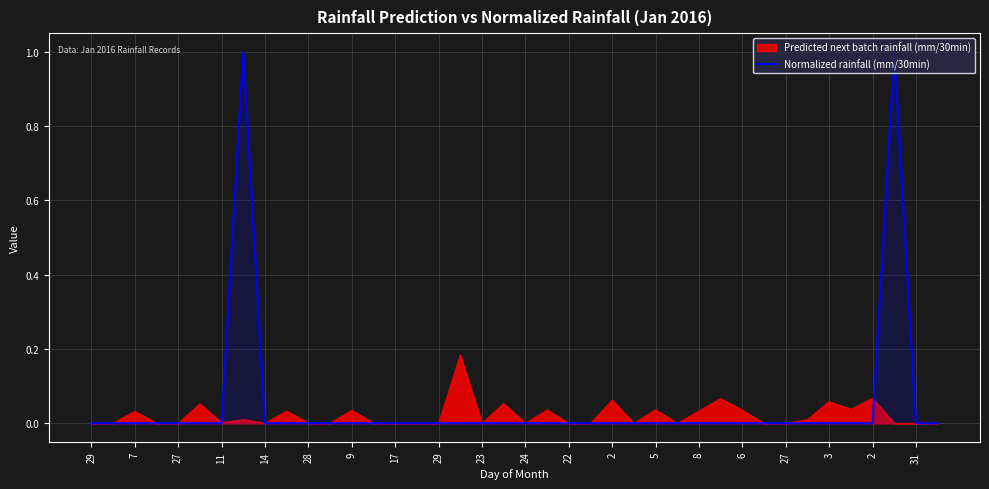

How many lines are shown in the chart?

2